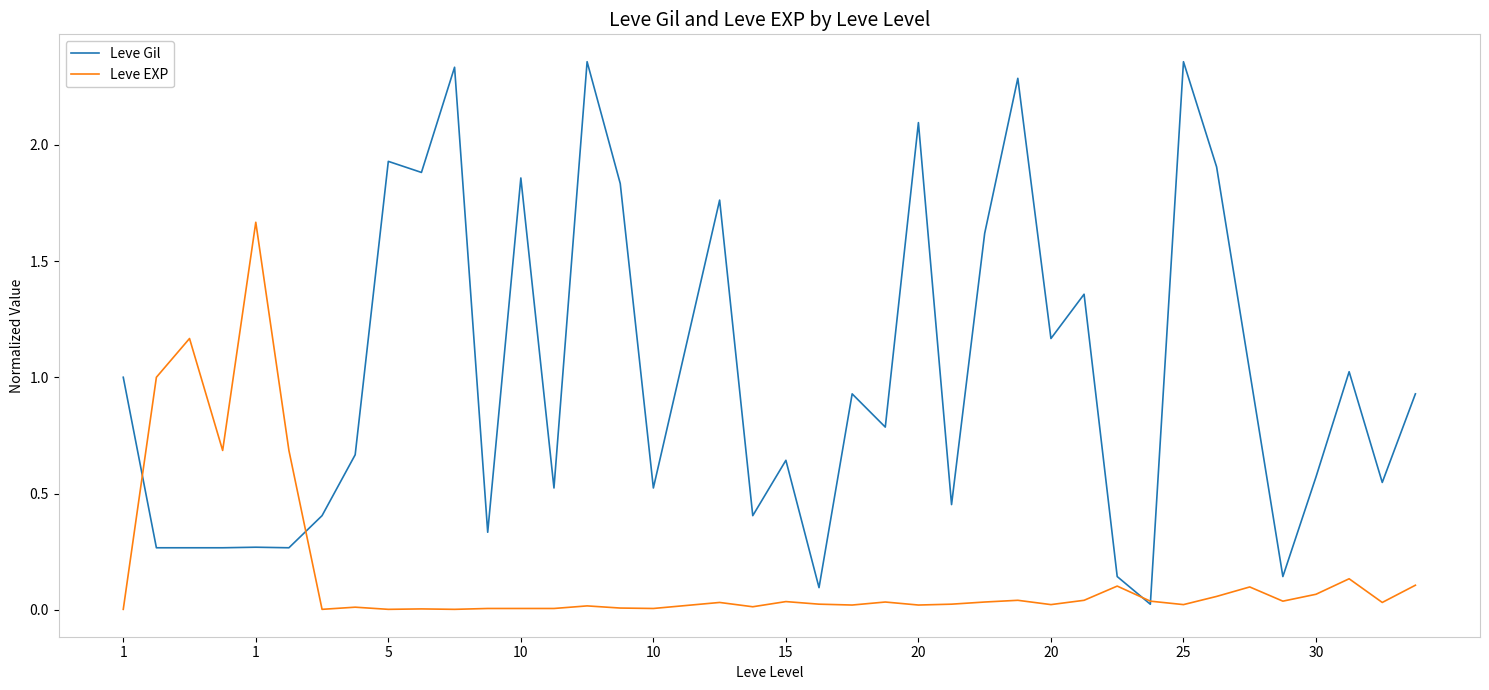

How many lines are shown in the chart?

2